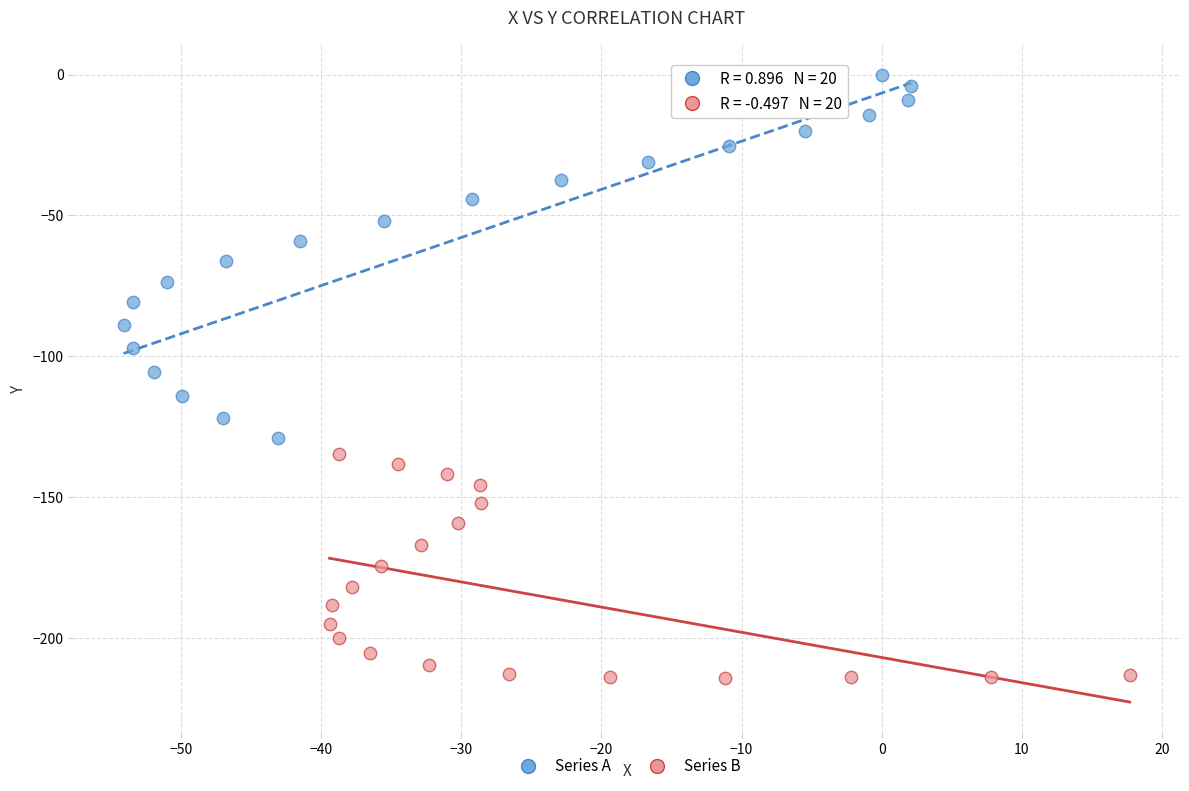

Which series reaches the maximum Y coordinate?

Series A